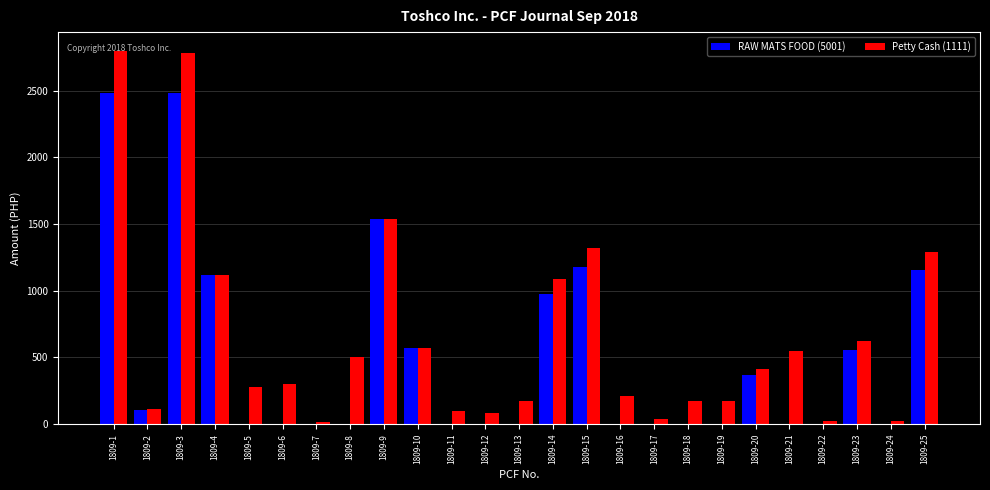

Which series changed the most between 1809-11 and 1809-14?

Petty Cash (1111)